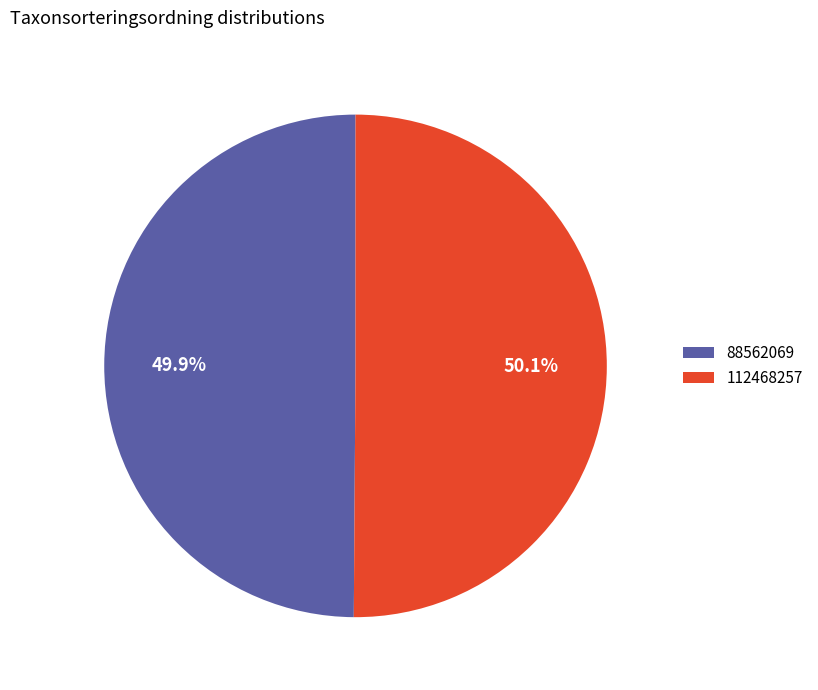

The 112468257 slice represents 61% of the pie. True or false?

False